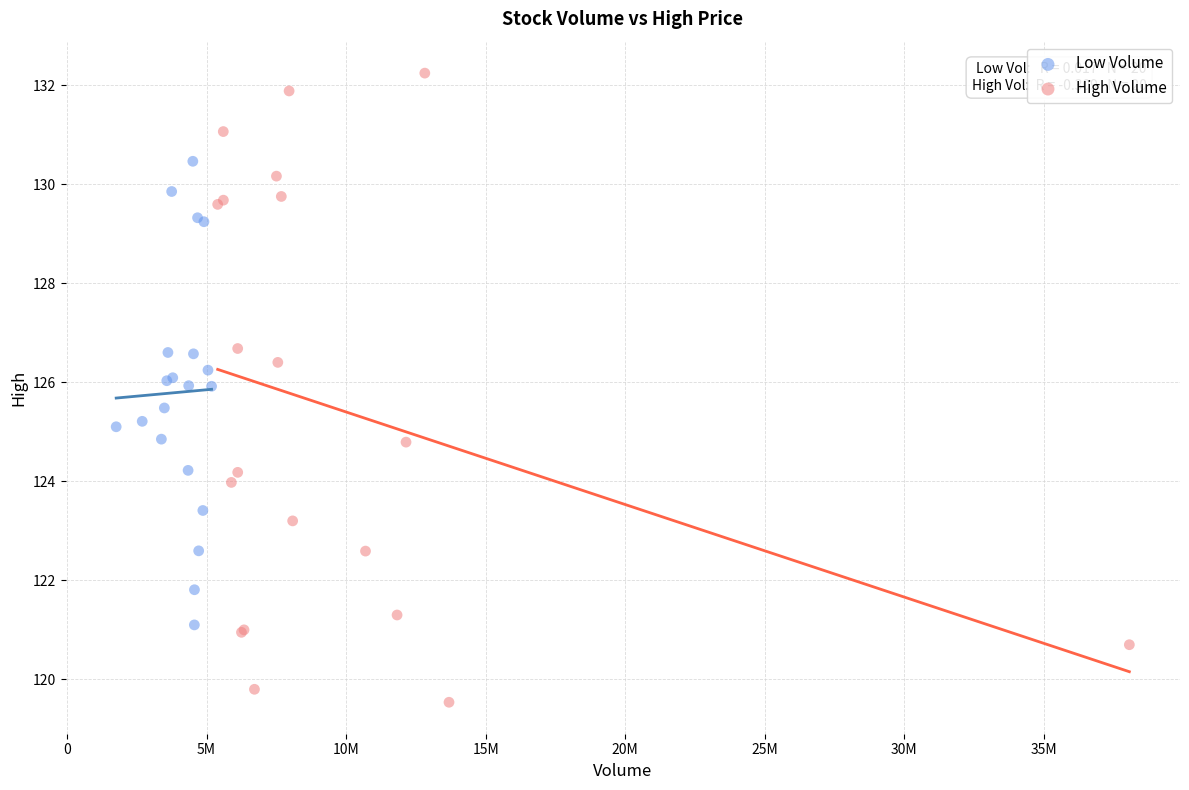

Which series contains the lowest Y value?

High Volume